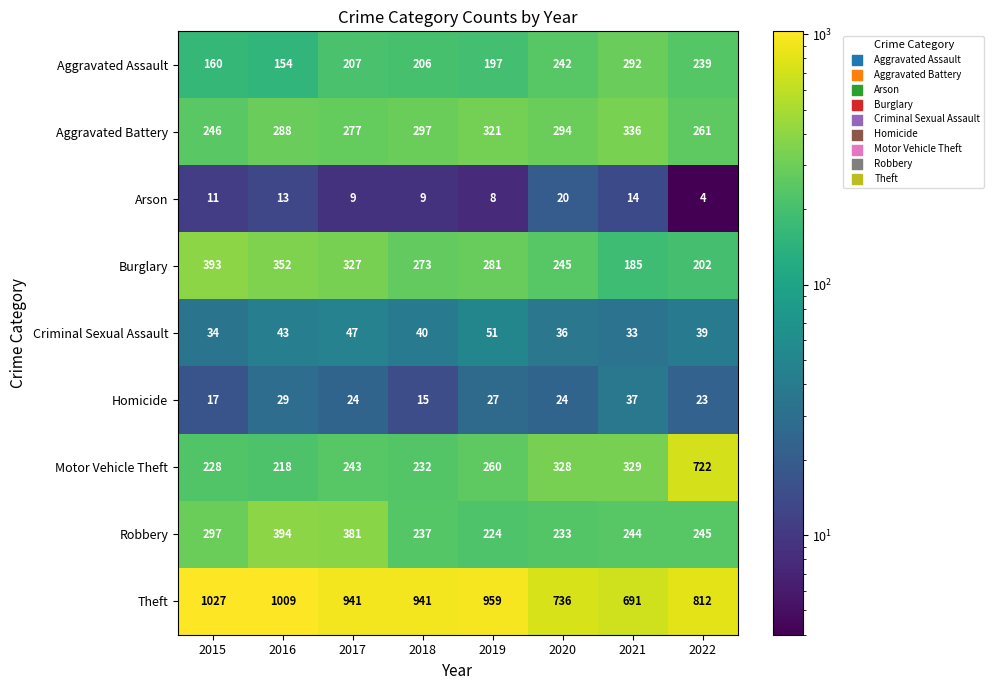

At which category is the sum across all series the highest?

2022